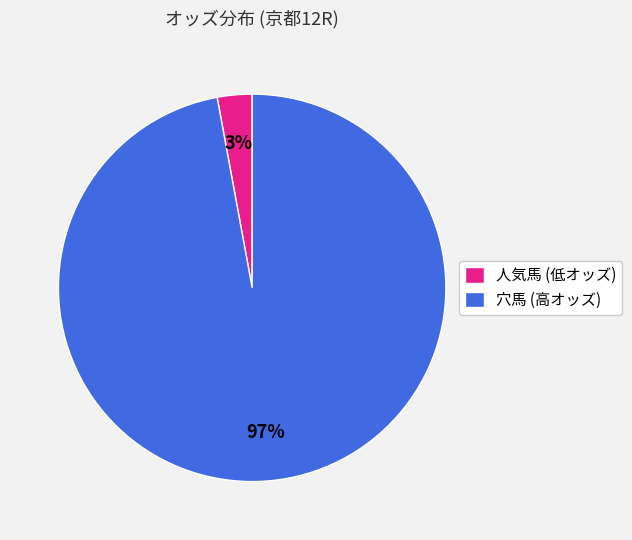

Which has a higher value, 人気馬 (低オッズ) or 穴馬 (高オッズ)?

穴馬 (高オッズ)